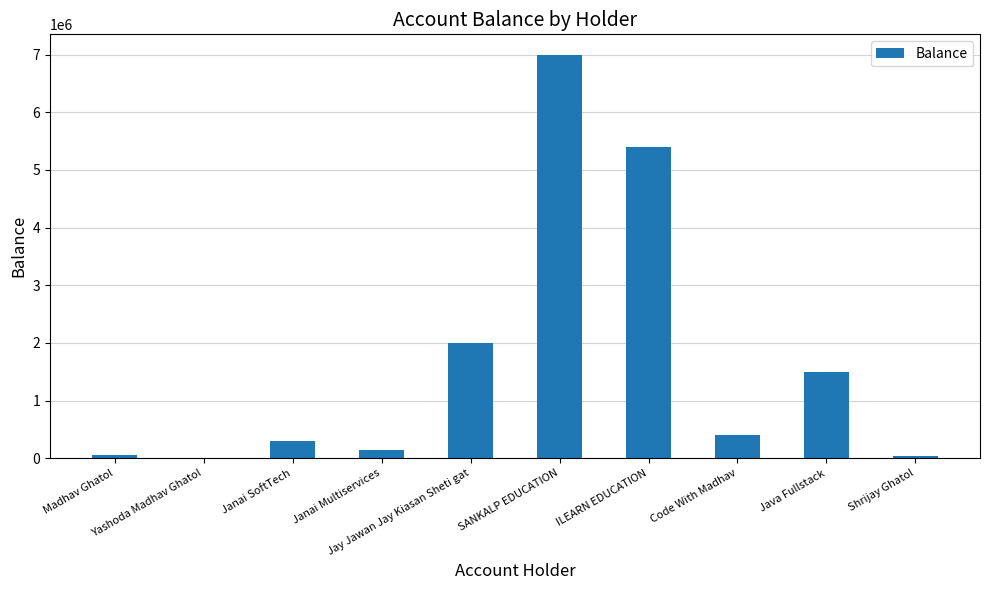

What is the sum of all values?

16851000